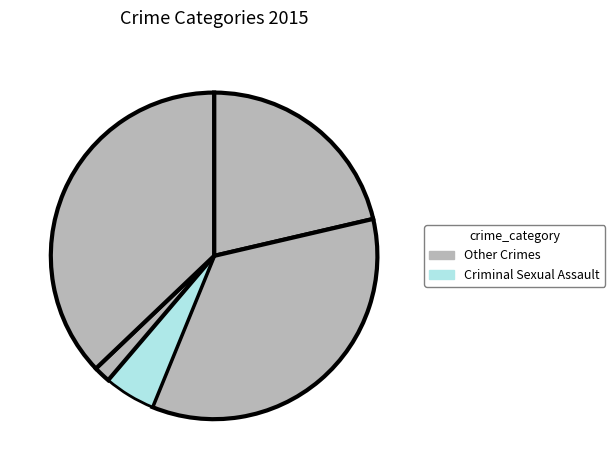

Is there any slice that represents more than half of the pie?

No